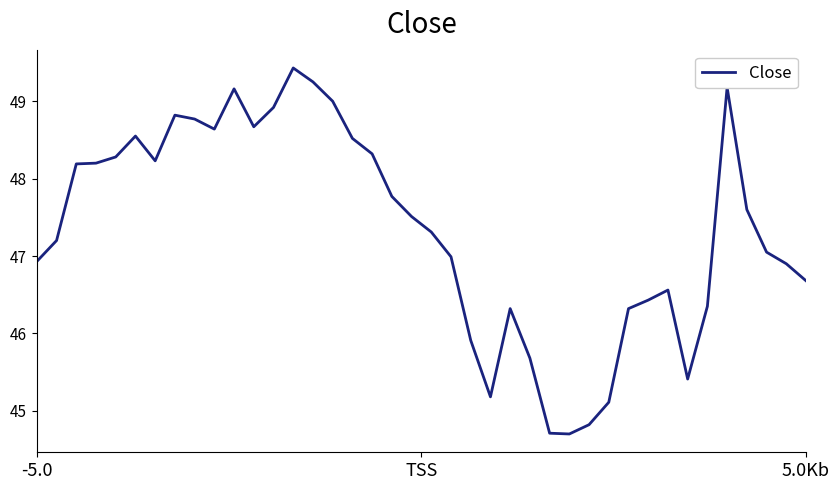

Count the number of data series in this chart.

1